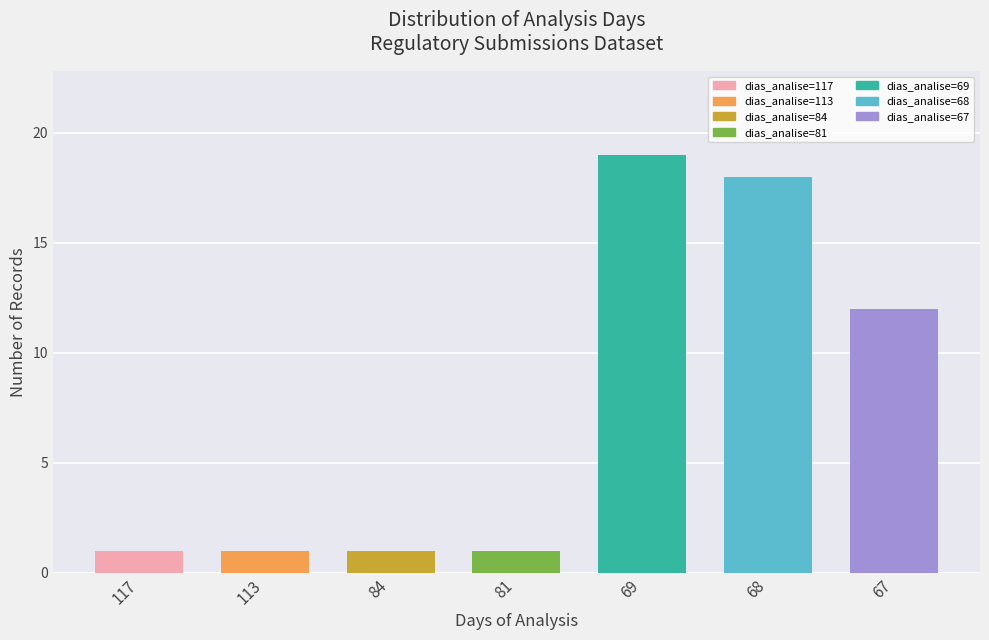

Reading right to left, transcribe all the data shown in this chart.

12	18	19	1	1	1	1